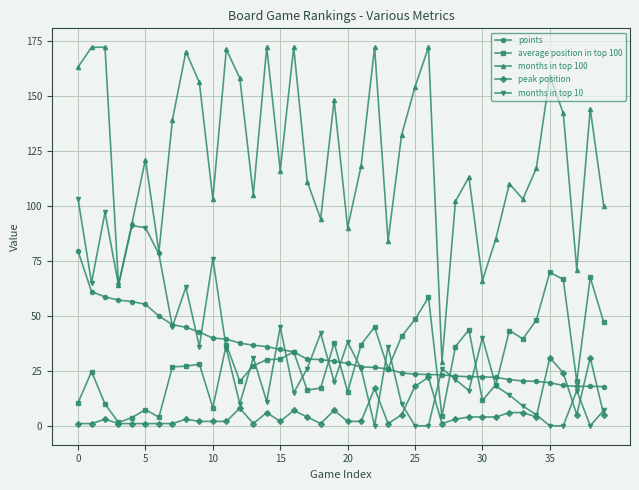

Which series has the widest spread of values?

months in top 100